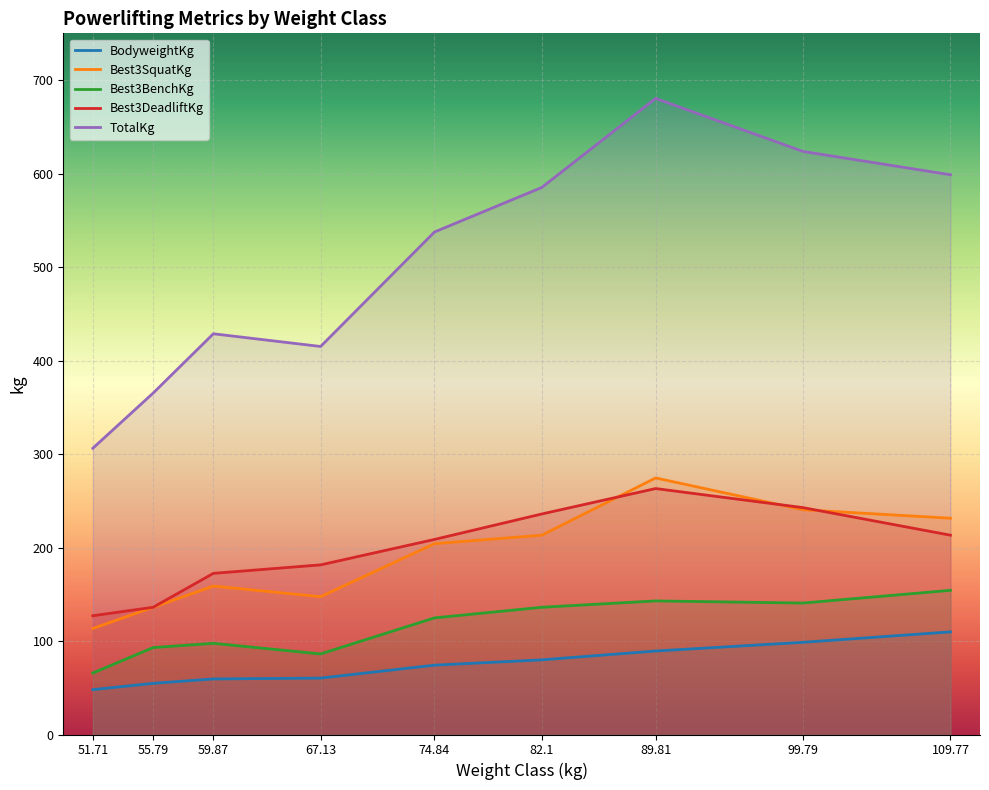

True or false: TotalKg and Best3SquatKg intersect in this chart.

False